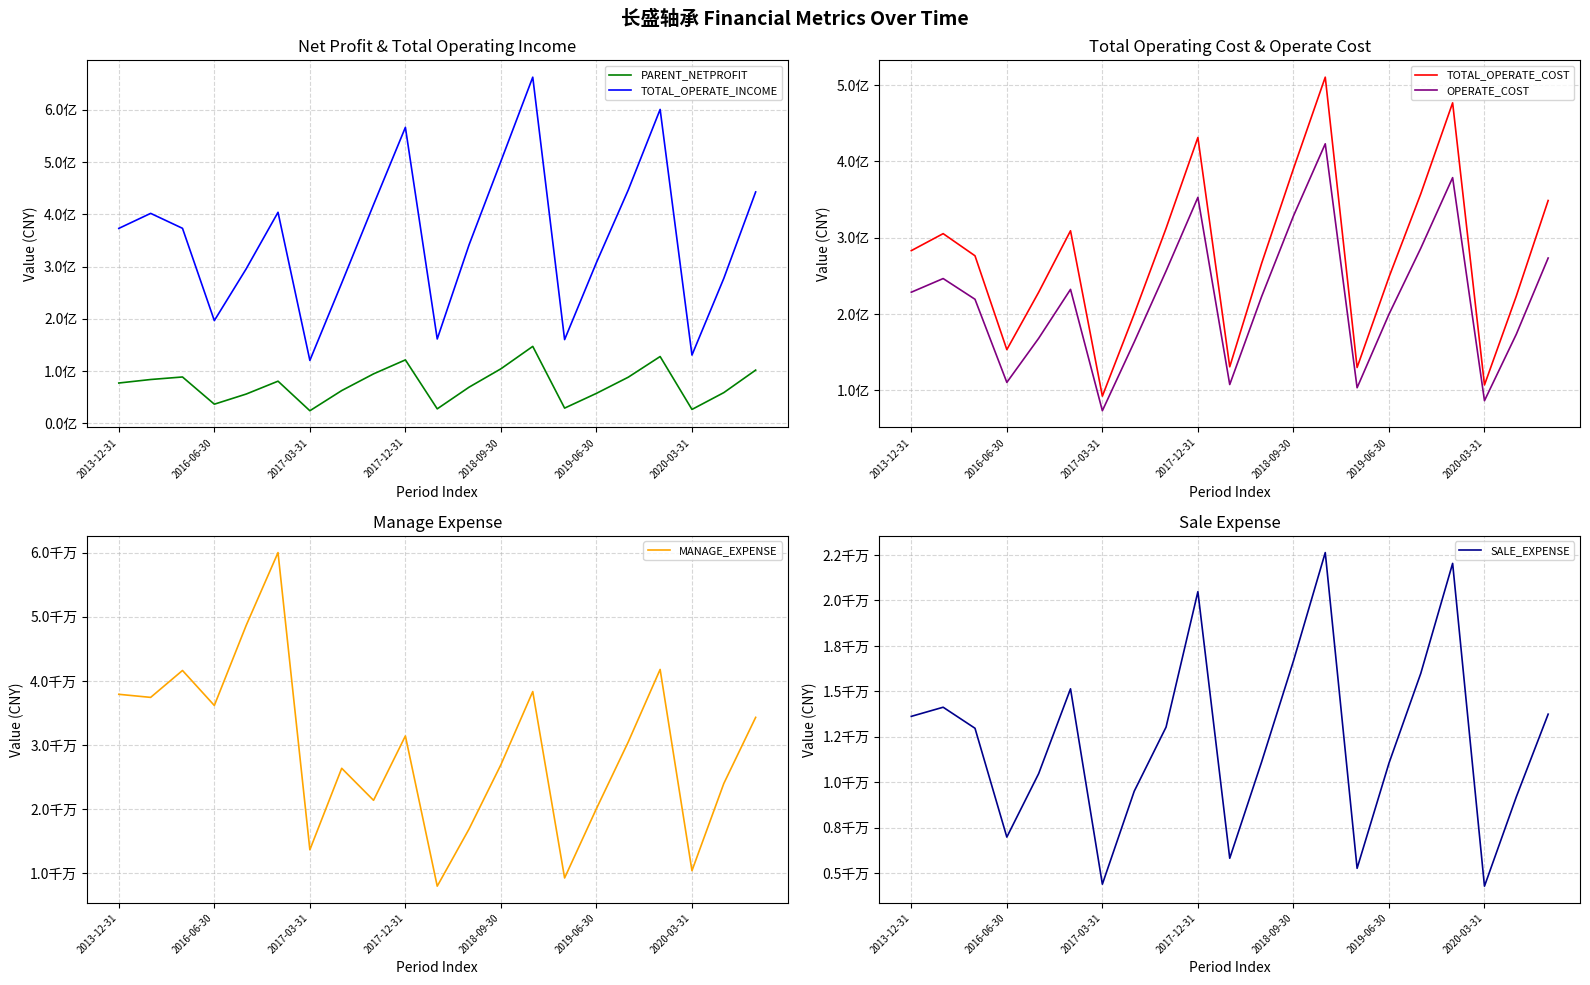

At which category does MANAGE_EXPENSE reach its first local valley?

2016-06-30